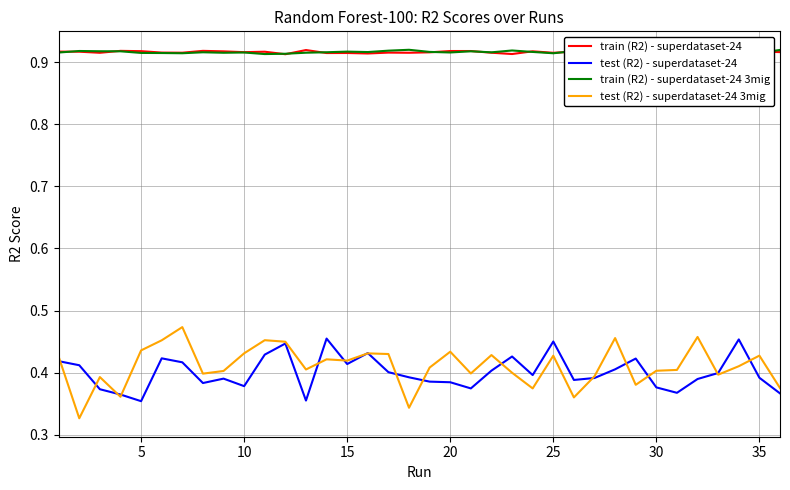

The test (R2) - superdataset-24 series shows 0.8 at 25. True or false?

False